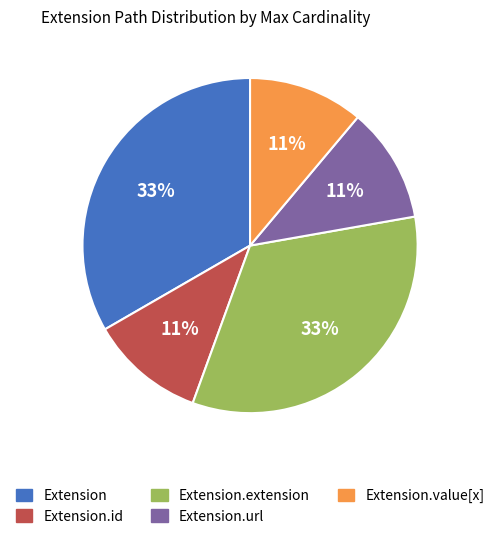

To the nearest percent, what percentage of the pie is Extension.value[x]?

11%